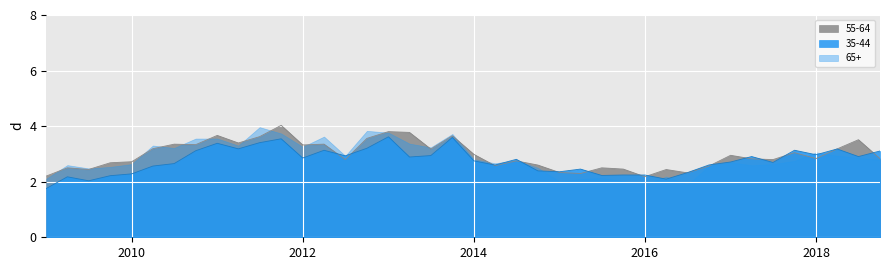

At which category is the sum across all series the highest?

2011-10-01